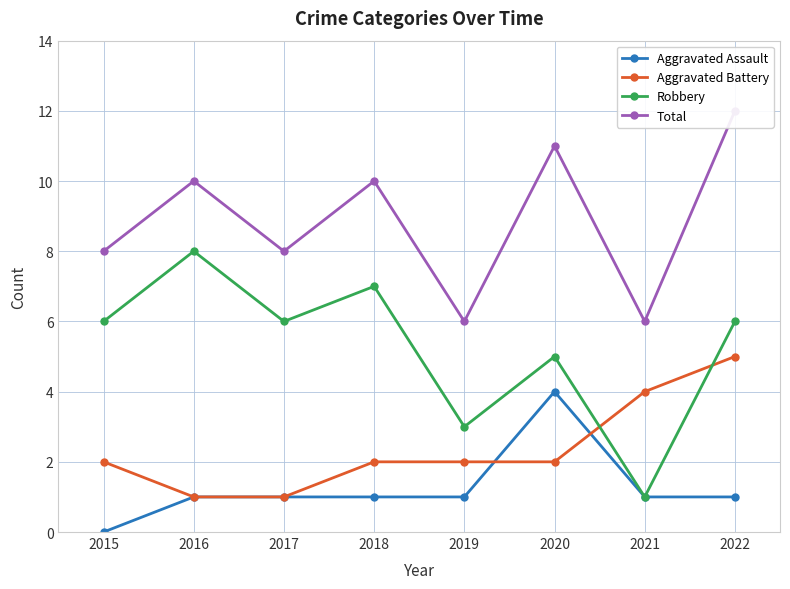

Which series has the largest total across all categories?

Total